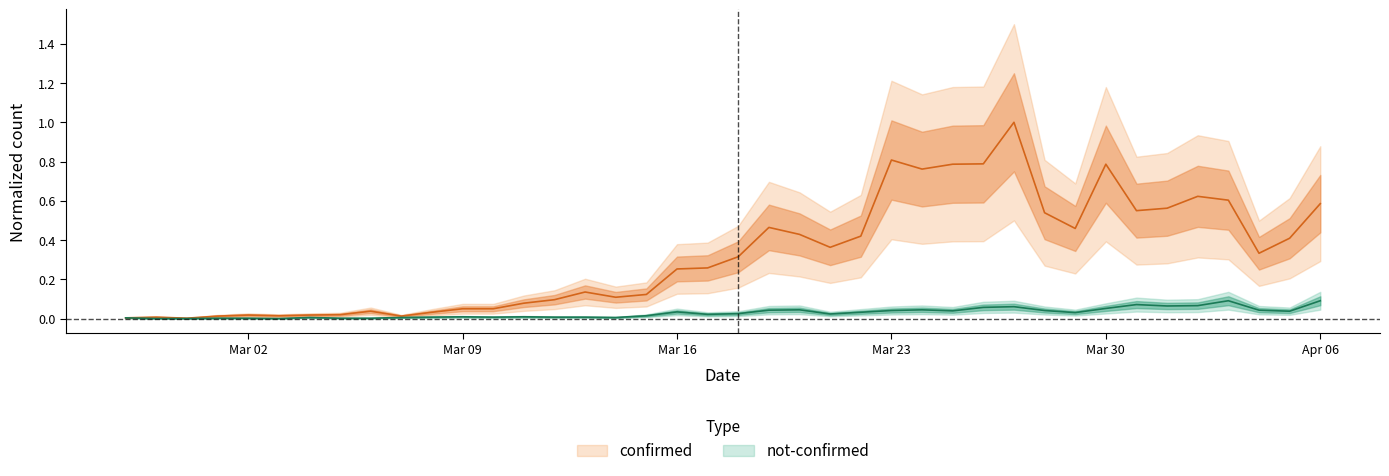

What is the label of the 27th point from the left?

2020-03-24